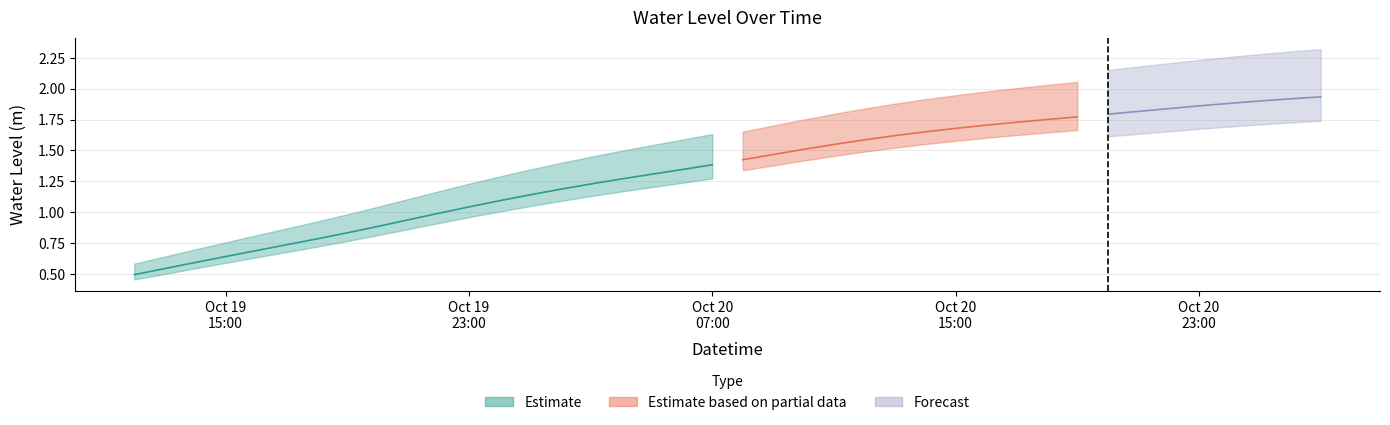

Rank the categories by value from lowest to highest.

2023-10-19 12:00:00, 2023-10-19 13:00:00, 2023-10-19 14:00:00, 2023-10-19 15:00:00, 2023-10-19 16:00:00, 2023-10-19 17:00:00, 2023-10-19 18:00:00, 2023-10-19 19:00:00, 2023-10-19 20:00:00, 2023-10-19 21:00:00, 2023-10-19 22:00:00, 2023-10-19 23:00:00, 2023-10-20 00:00:00, 2023-10-20 01:00:00, 2023-10-20 02:00:00, 2023-10-20 03:00:00, 2023-10-20 04:00:00, 2023-10-20 05:00:00, 2023-10-20 06:00:00, 2023-10-20 07:00:00, 2023-10-20 08:00:00, 2023-10-20 09:00:00, 2023-10-20 10:00:00, 2023-10-20 11:00:00, 2023-10-20 12:00:00, 2023-10-20 13:00:00, 2023-10-20 14:00:00, 2023-10-20 15:00:00, 2023-10-20 16:00:00, 2023-10-20 17:00:00, 2023-10-20 18:00:00, 2023-10-20 19:00:00, 2023-10-20 20:00:00, 2023-10-20 21:00:00, 2023-10-20 22:00:00, 2023-10-20 23:00:00, 2023-10-21 00:00:00, 2023-10-21 01:00:00, 2023-10-21 02:00:00, 2023-10-21 03:00:00